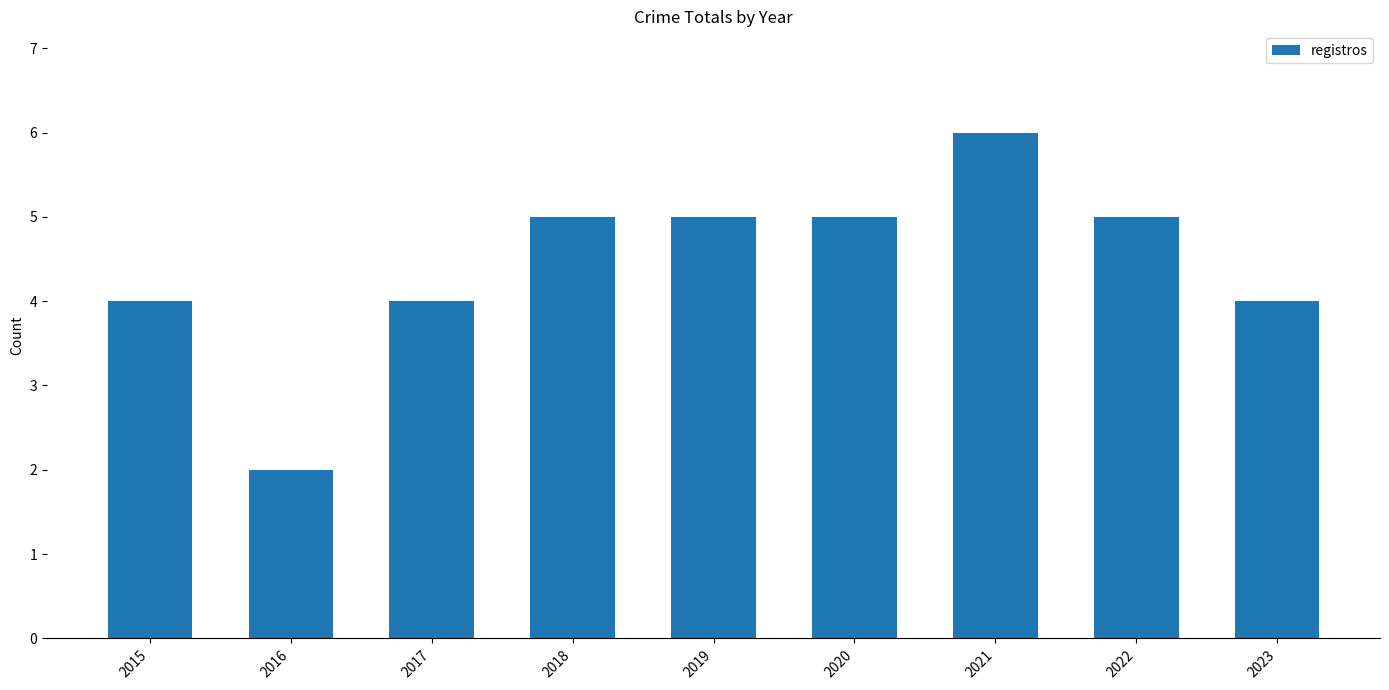

Count the values in the range 4 to 5.

7